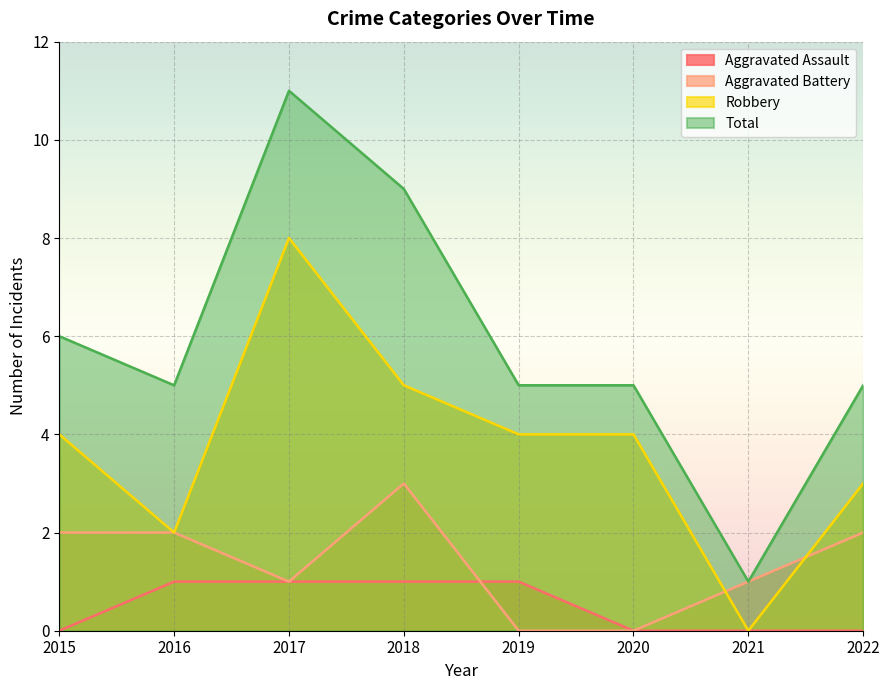

How many data points does each series have?

8